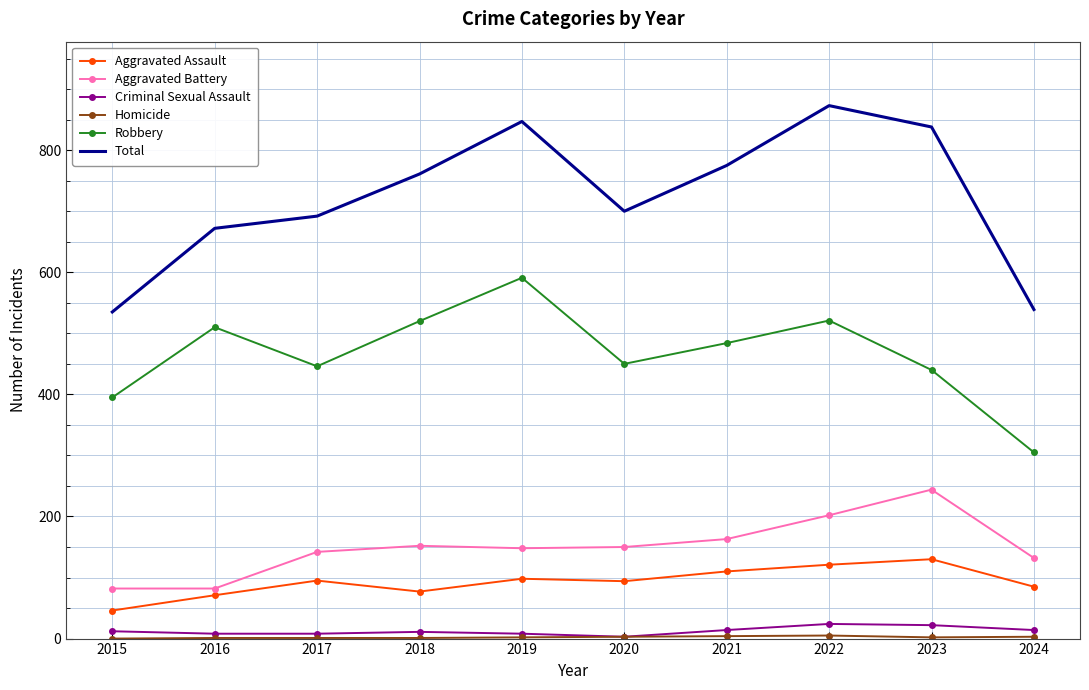

In Robbery, how many points are higher than both neighbors (excluding endpoints)?

3